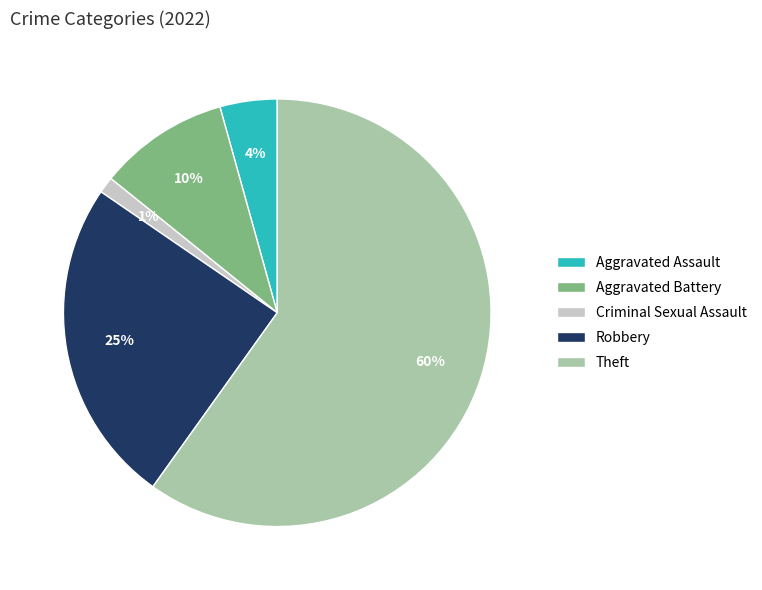

Which category has the biggest portion of the pie?

Theft